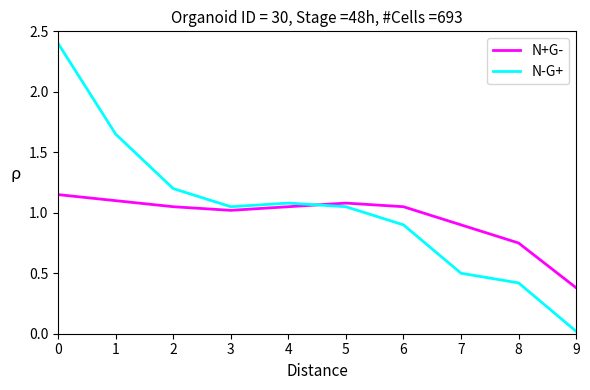

Rank the series at 8 from highest to lowest value.

N+G-, N-G+